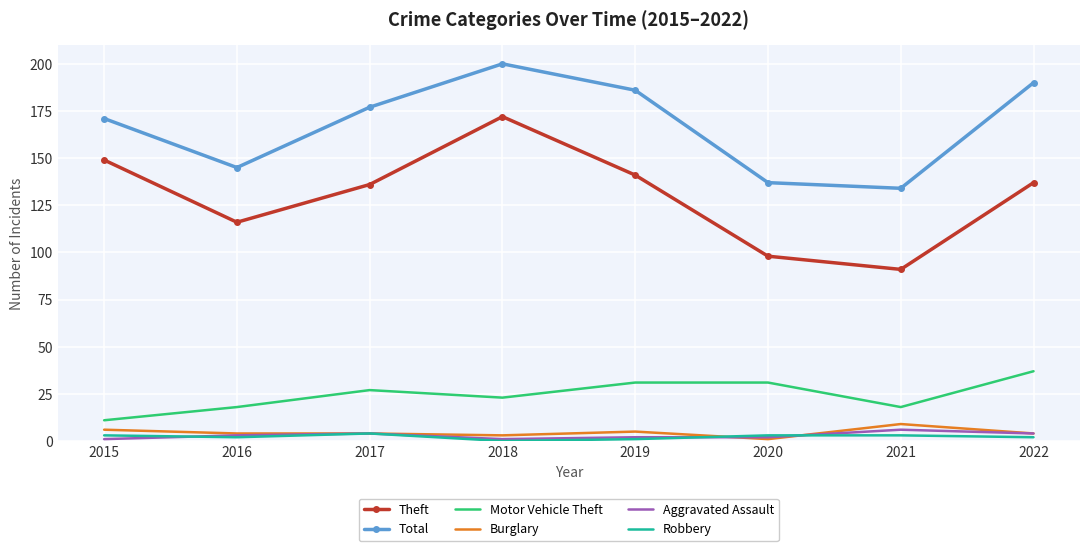

At which category is the sum across all series the highest?

2018